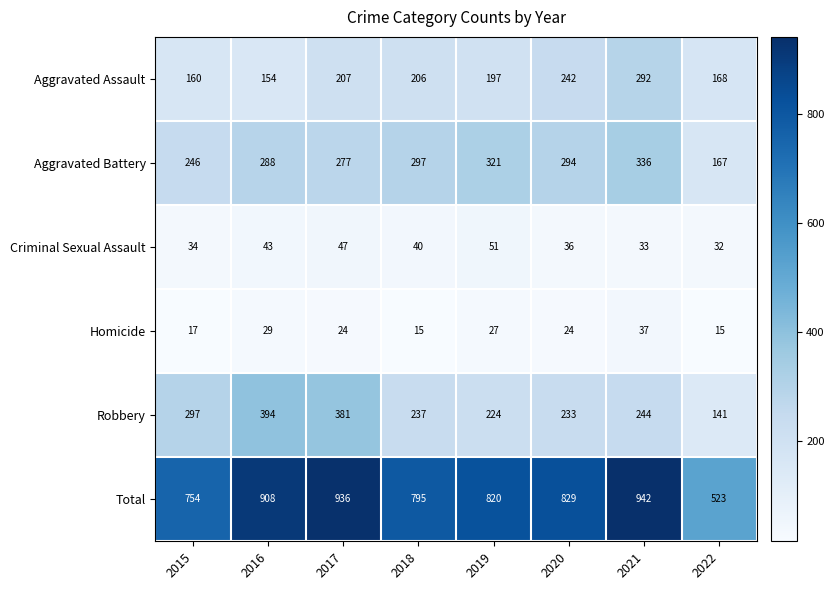

What is the approximate value of Robbery at 2019, to the nearest 10?

220